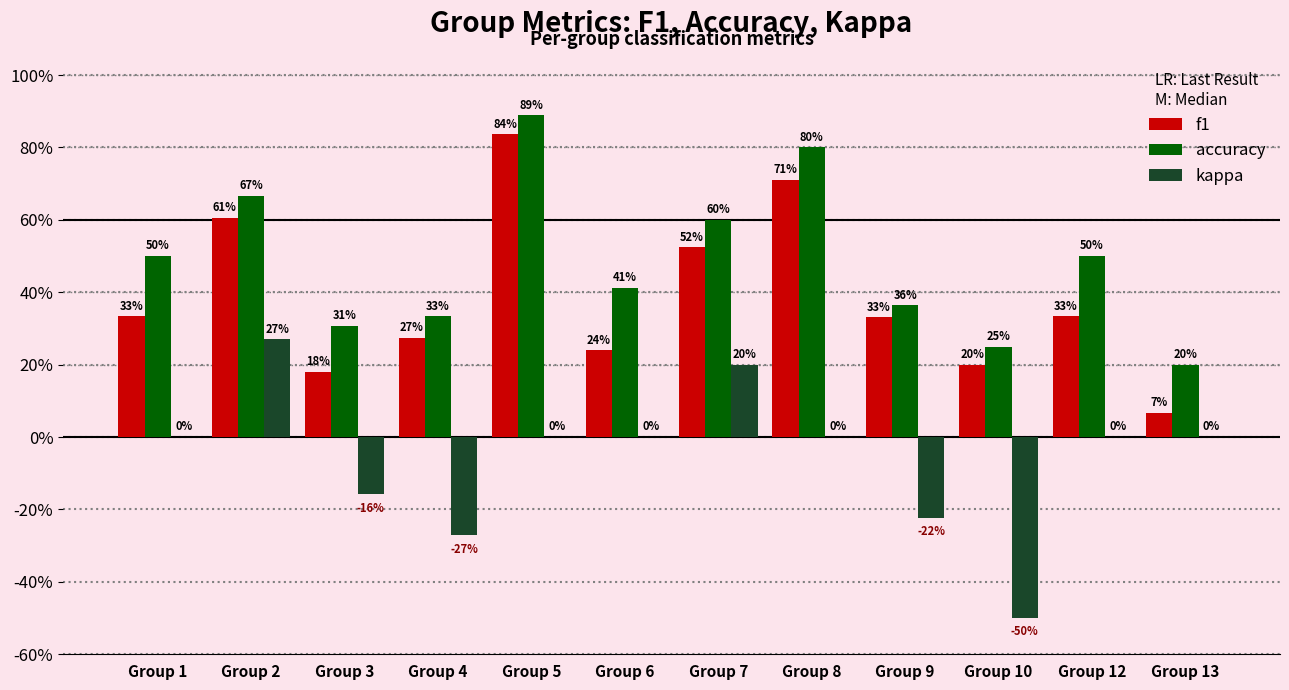

Are the bars horizontal?

No